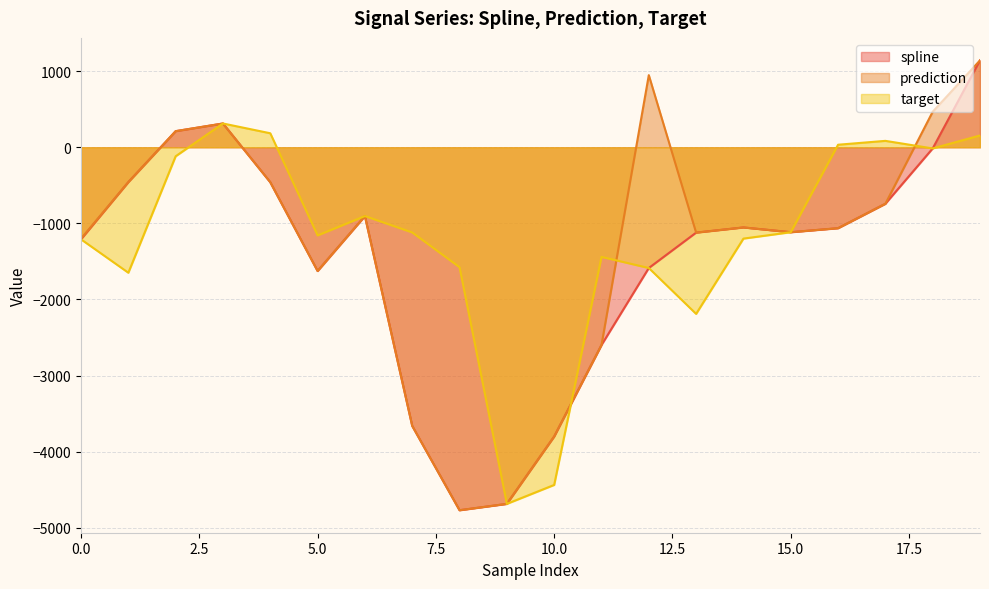

Is the value of prediction at 10 greater than the value of spline at 1?

No